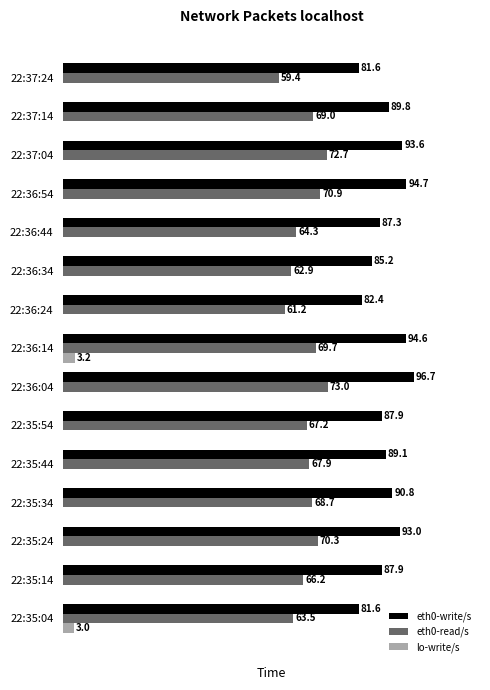

Where is eth0-write/s nearest to the value 89?

22:35:44